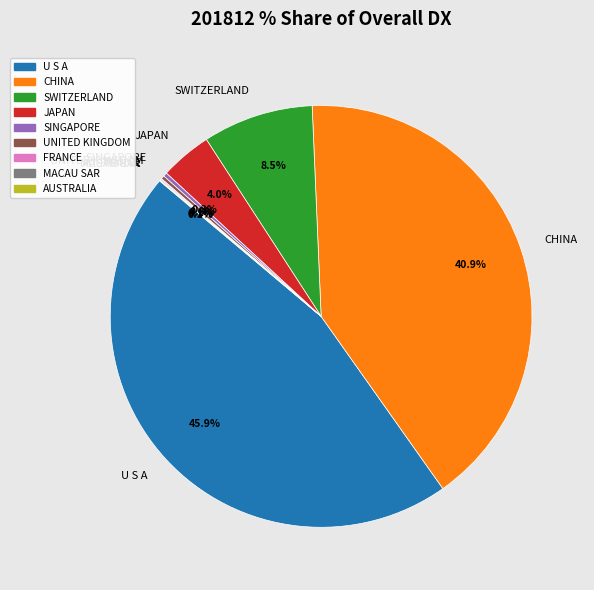

What is the largest slice in the pie chart?

U S A